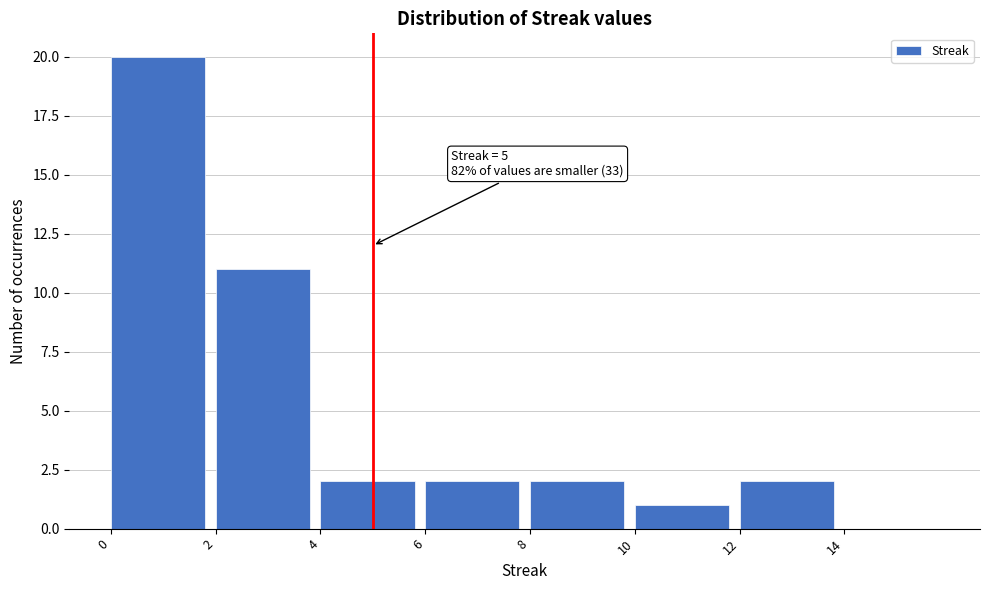

Over which range of the x-axis is the bar tallest?

0 to 2